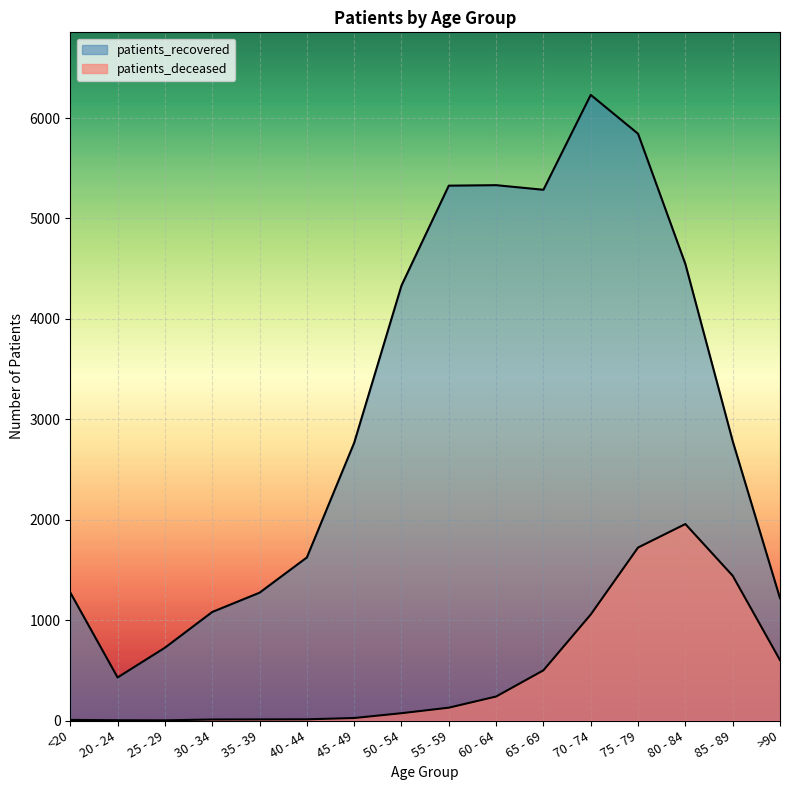

Rank the categories by patients_recovered value from highest to lowest.

70 - 74, 75 - 79, 60 - 64, 55 - 59, 65 - 69, 80 - 84, 50 - 54, 85 - 89, 45 - 49, 40 - 44, <20, 35 - 39, >90, 30 - 34, 25 - 29, 20 - 24